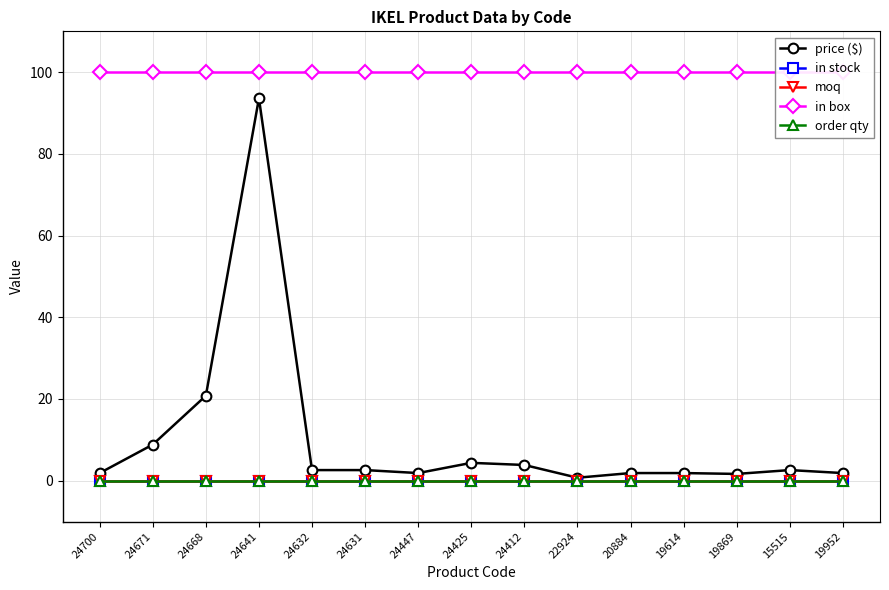

List the series in order of their peak value, lowest first.

in stock, moq, order qty, price ($), in box